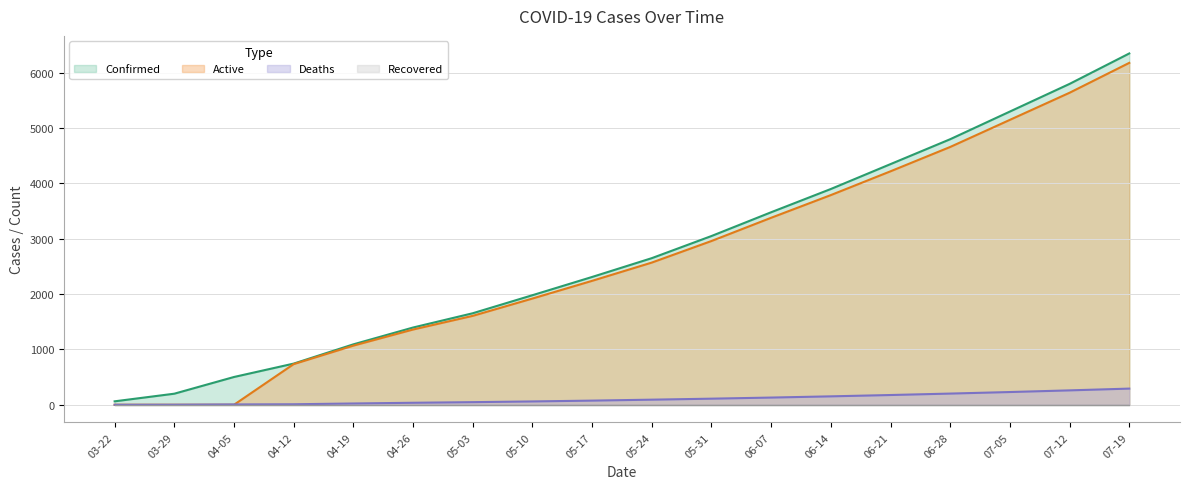

What is the sum of all Confirmed values?

49620